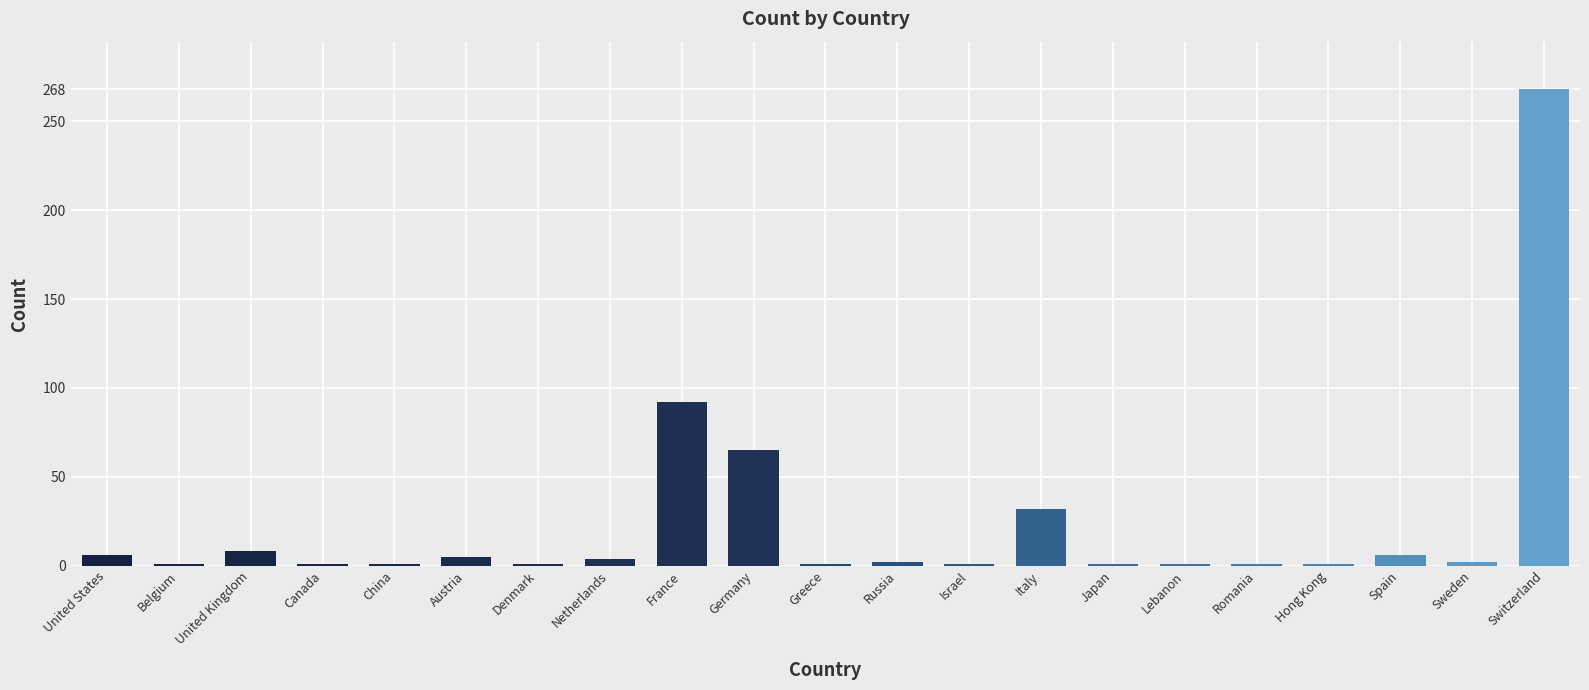

What is the maximum value shown in the chart?

268